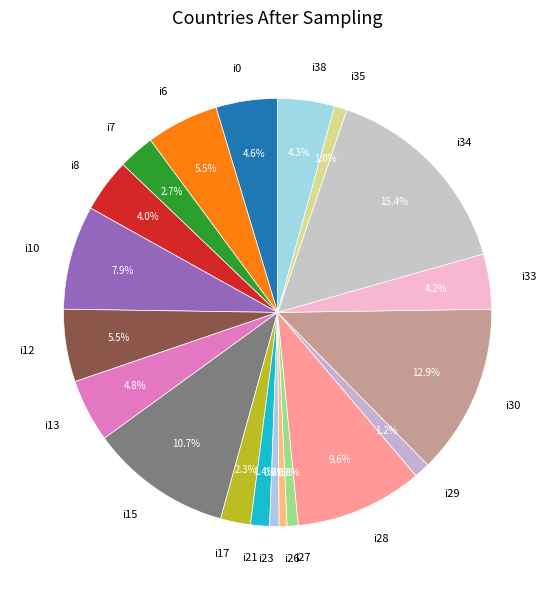

Which category has the biggest portion of the pie?

i34